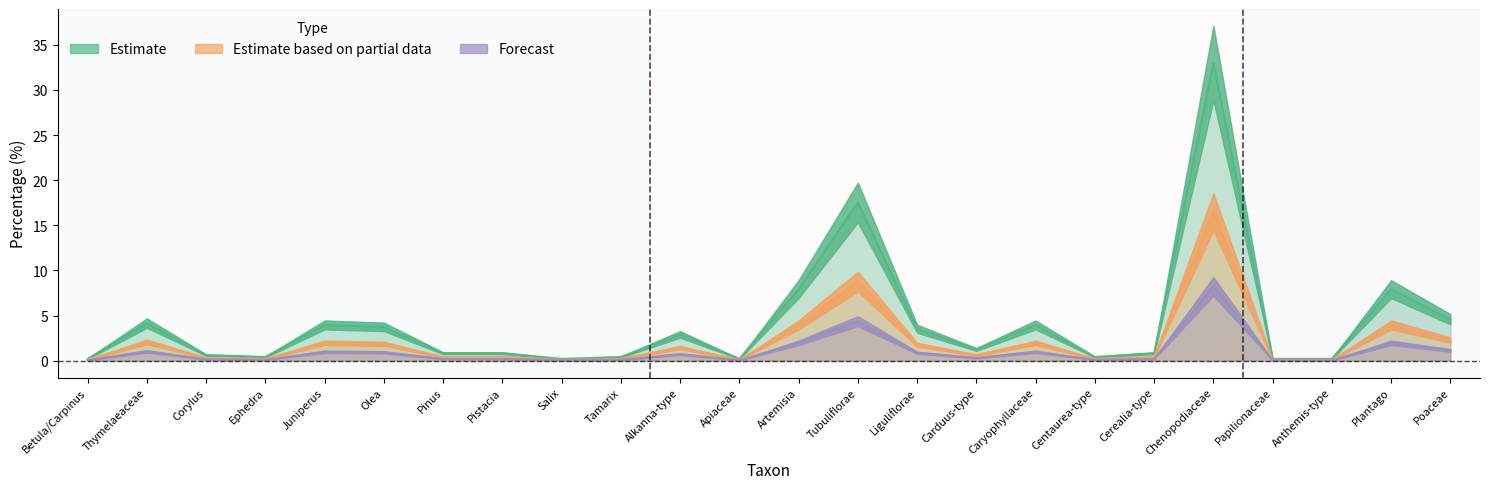

Does the chart display data point markers on the line(s)?

No